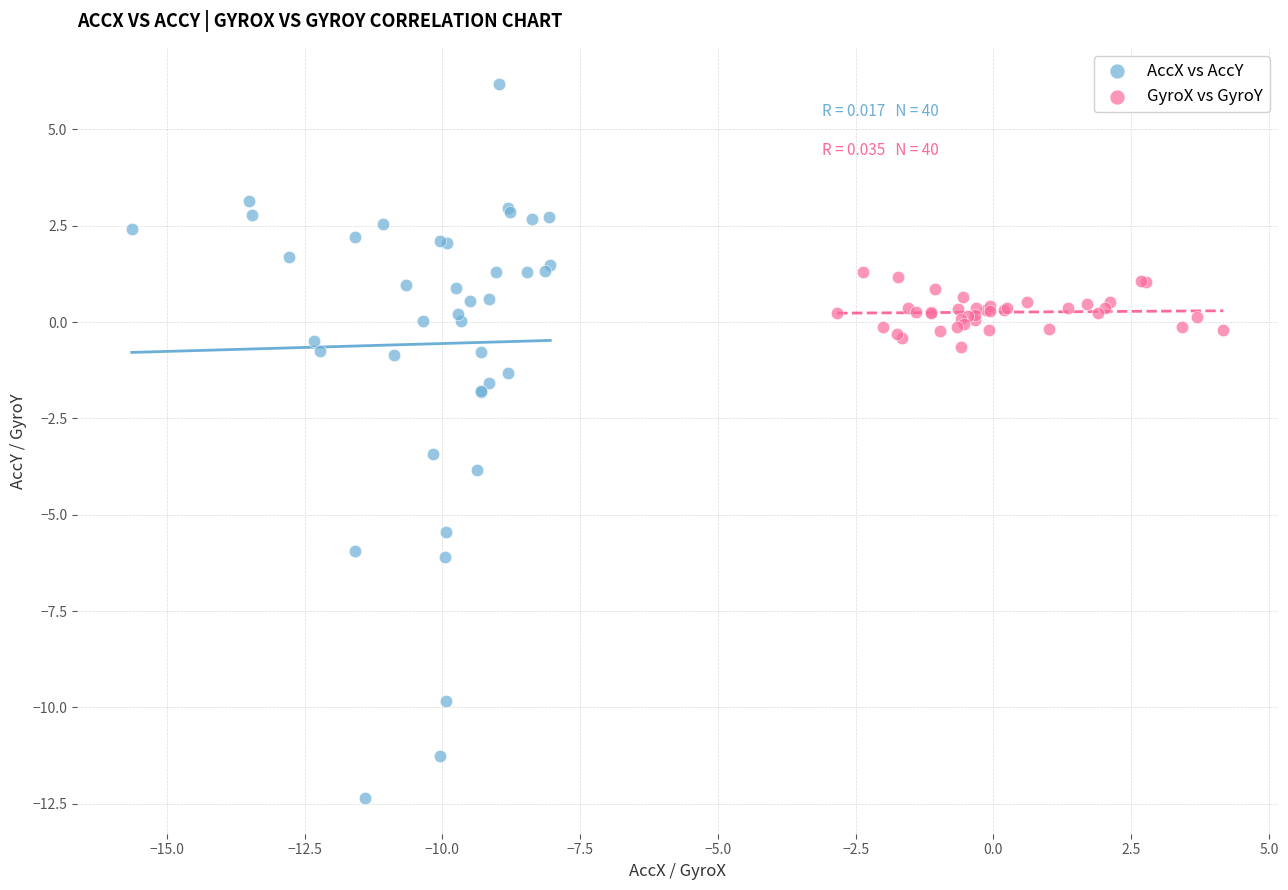

What are all the series names shown in the legend?

AccX vs AccY, GyroX vs GyroY